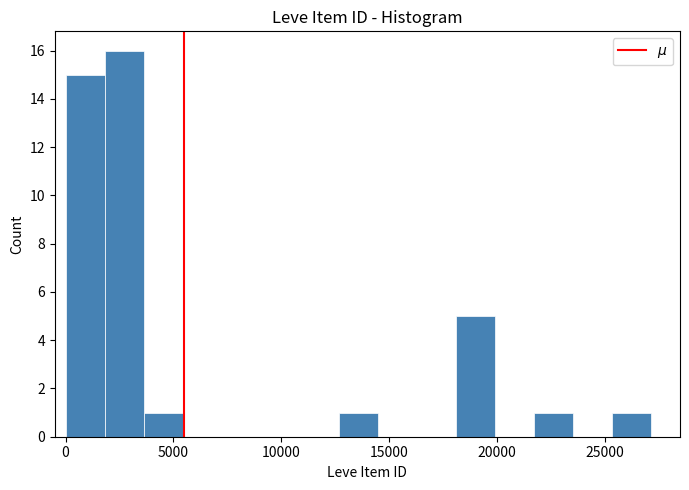

Around what value on the x-axis is the tallest bar? Give the approximate position of its centre, as read against the axis.

2500